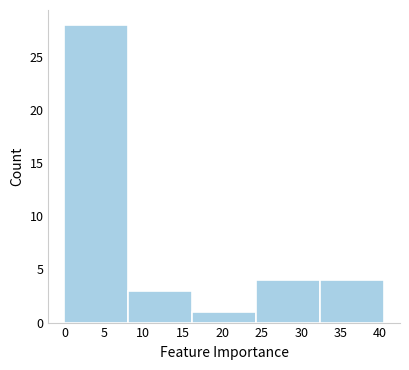

What is the height of the bar covering 16.0 to 24.5 on the x-axis? Neither the bar edges nor the heights are printed on the chart, so give them approximately, as read against the axes.

1